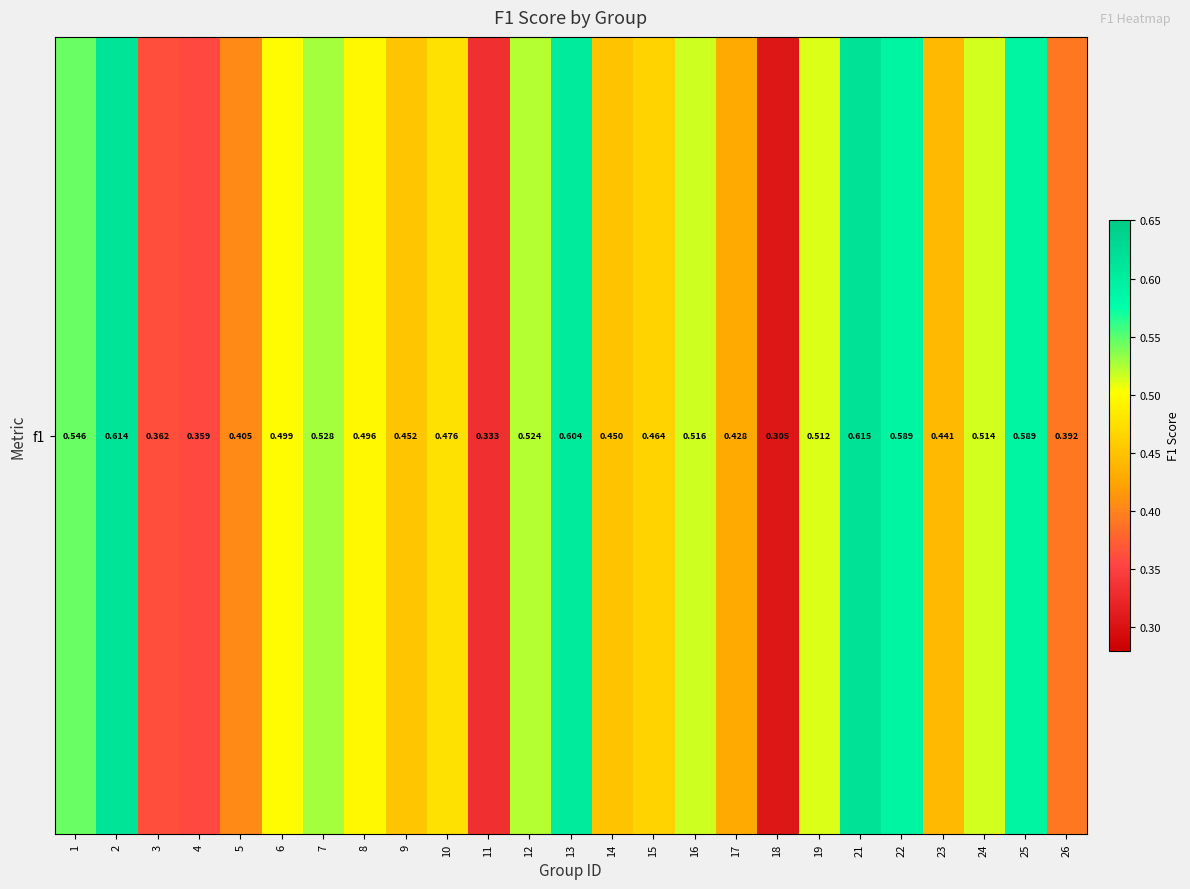

What is the change in value from 5 to 8?

+0.1